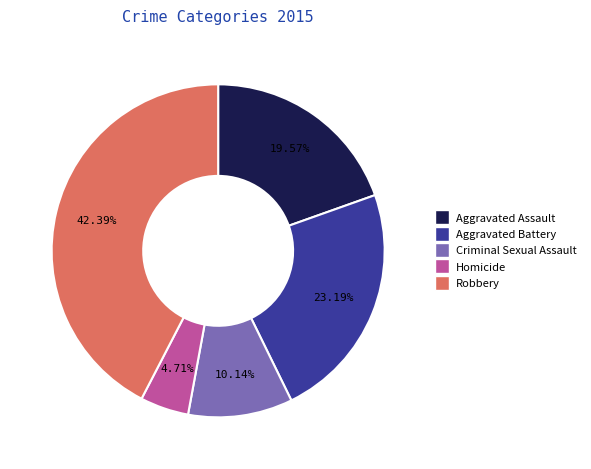

What percentage is NOT represented by Aggravated Assault?

80.4%